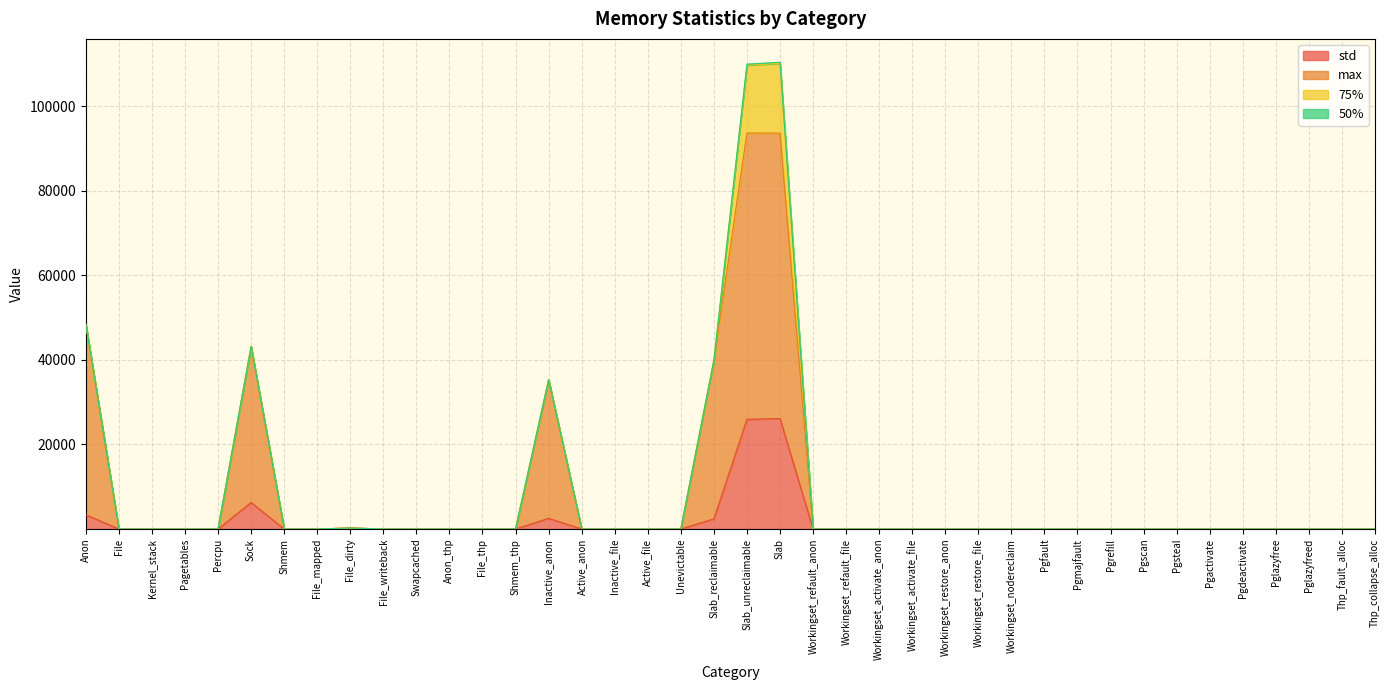

Where is std nearest to the value 13053?

Sock